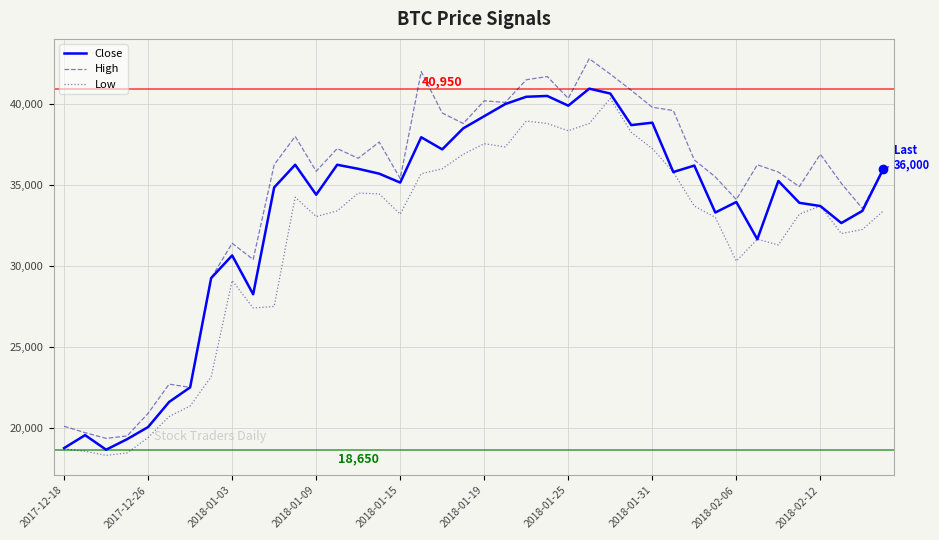

Rank the series by their average value, from lowest to highest.

Low, Close, High